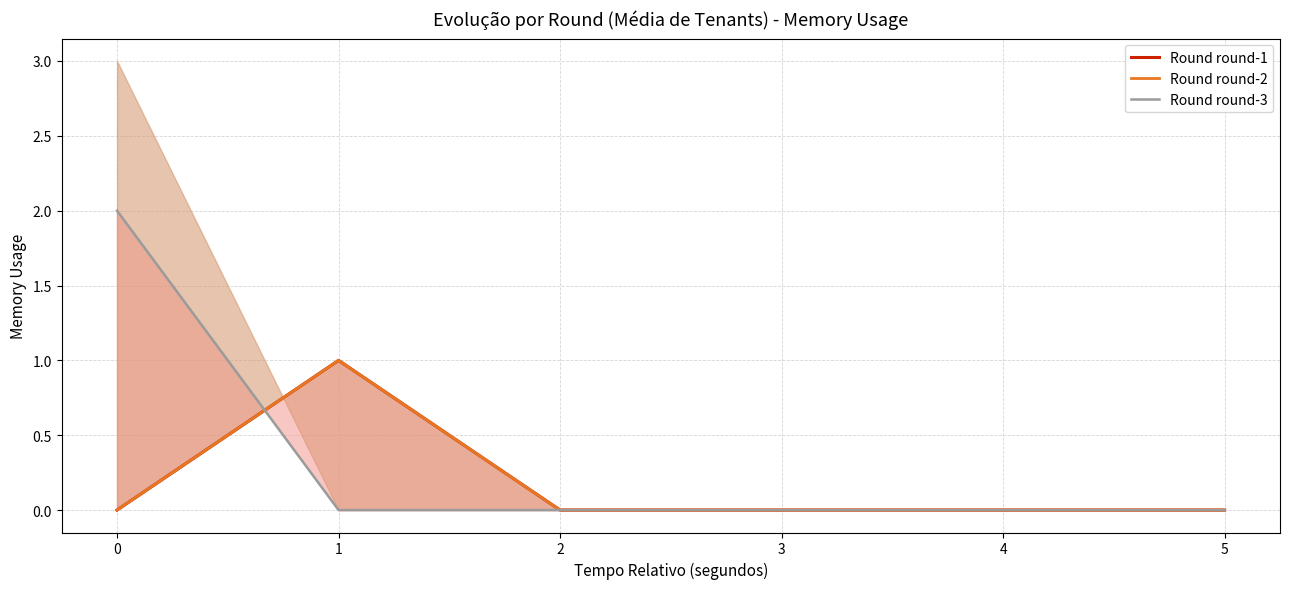

True or false: Round round-2 has more than 1 interior local peaks.

False